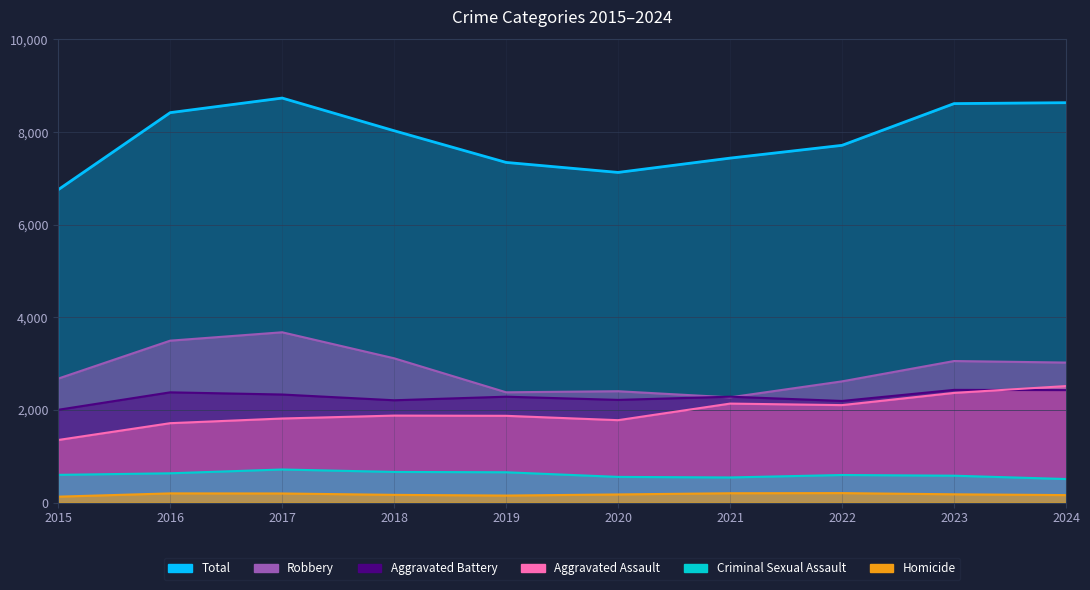

At which label does Homicide first exceed 178?

2016